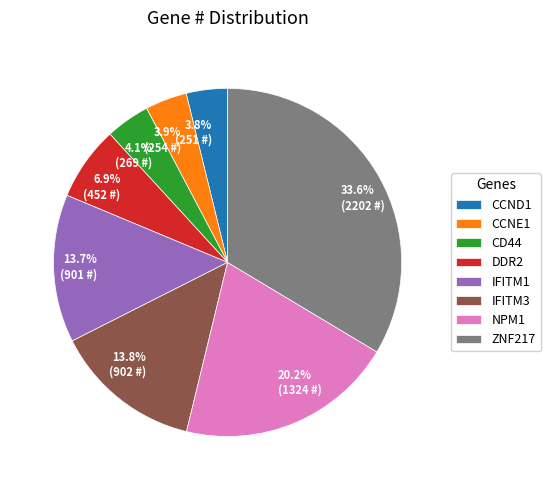

Which slice is the largest?

ZNF217